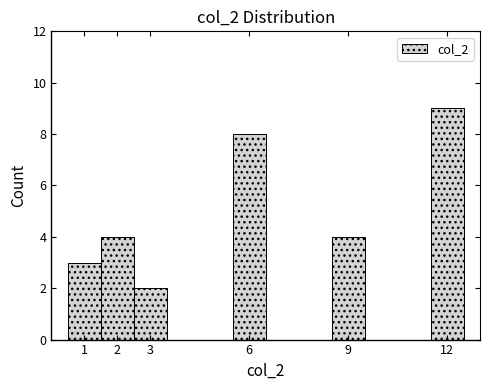

How tall is the bar that spans 8.5 to 9.5 on the x-axis? The values are not printed on the chart, so give them approximately, as read against the axis.

4